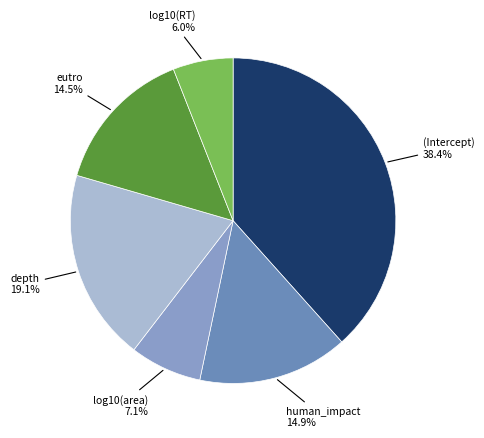

How many segments does this pie chart have?

6